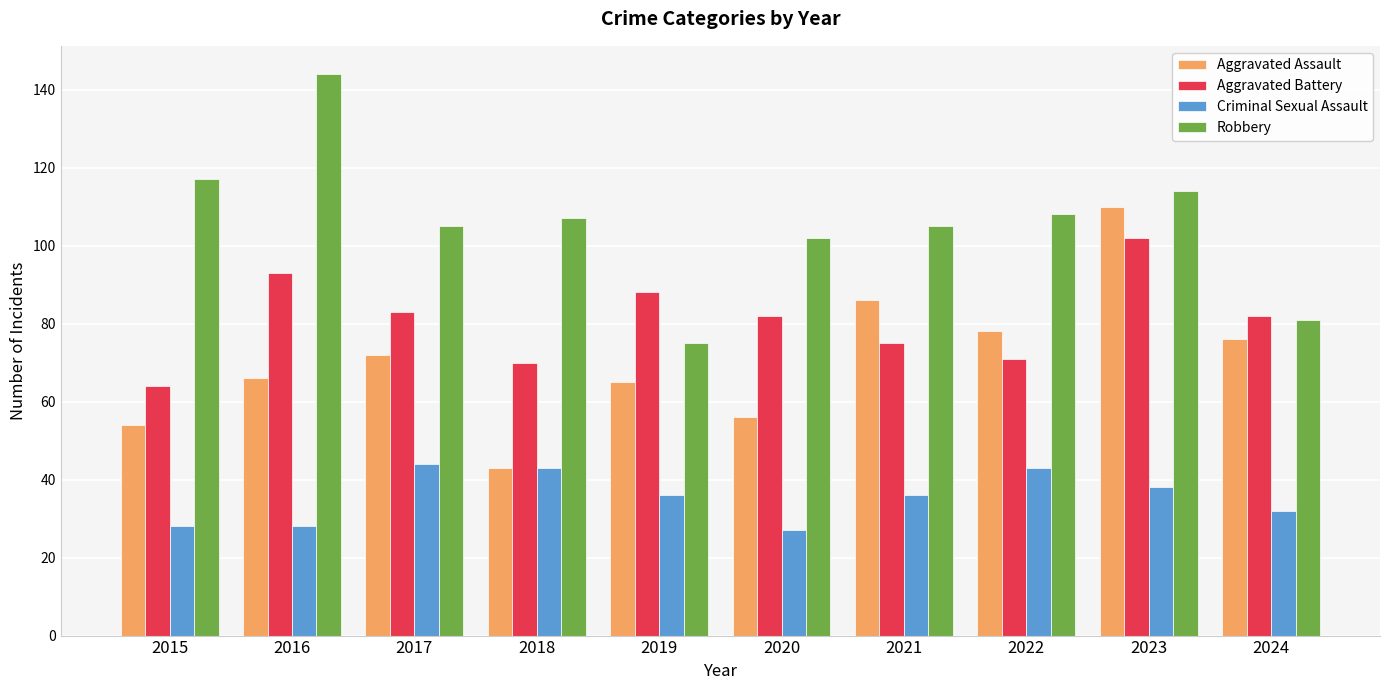

What value does the Criminal Sexual Assault series have at 2015?

28